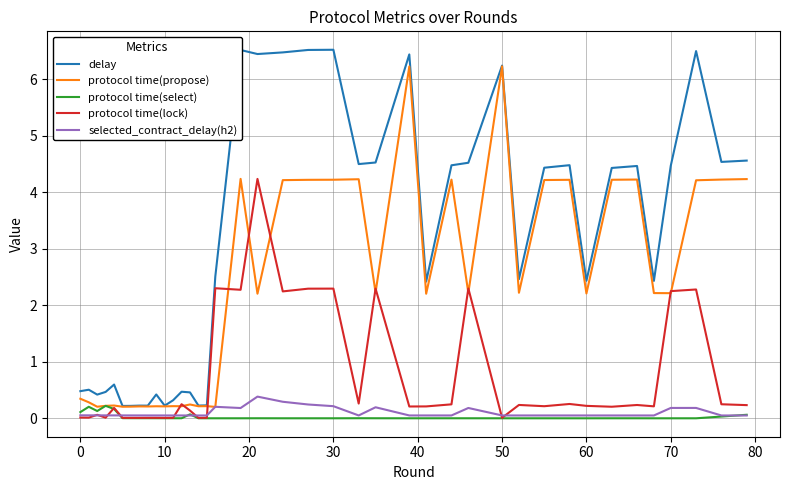

Which series has the largest total across all categories?

delay